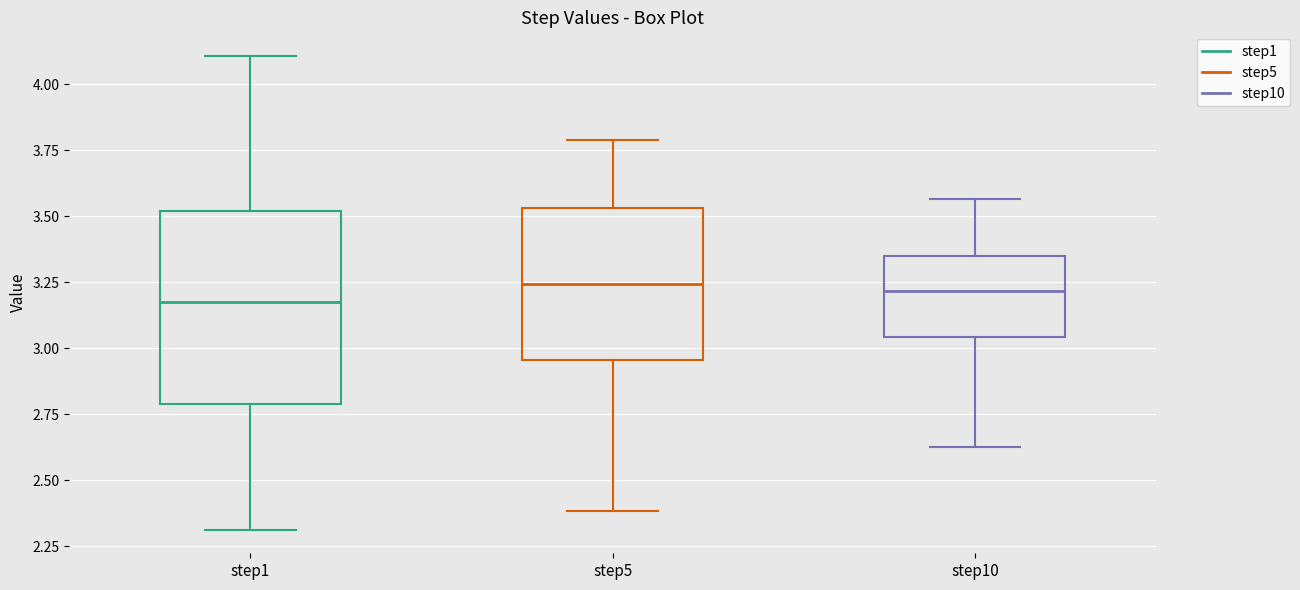

Reading left to right, transcribe this box plot: for each box, give where its median line is, the range the box spans, and where its two whiskers end, as read against the y-axis. The values are not printed on the chart, so give them approximately, as read against the axis.

step1: median 3.20, box 2.80 to 3.50, whiskers 2.30 to 4.10
step5: median 3.25, box 2.95 to 3.55, whiskers 2.40 to 3.80
step10: median 3.20, box 3.05 to 3.35, whiskers 2.60 to 3.55